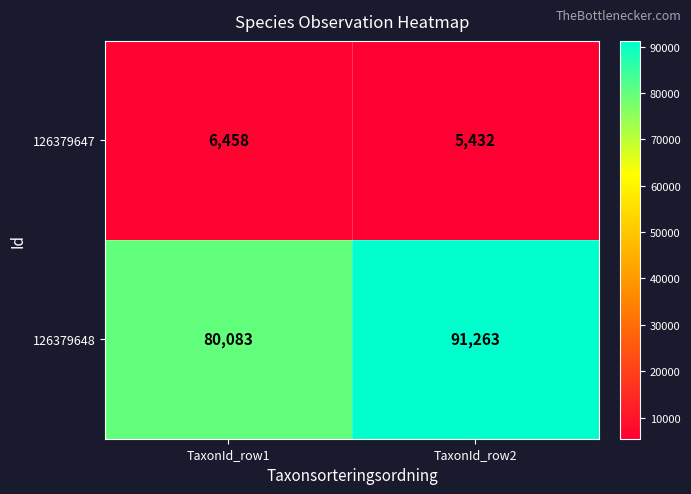

The value of 126379647 at TaxonId_row1 is 6458. True or false?

True